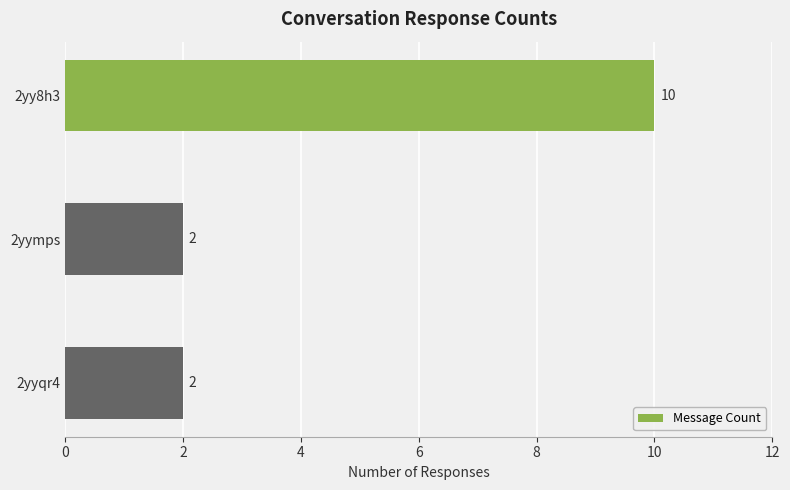

What is the value of the 1st bar from the top?

10